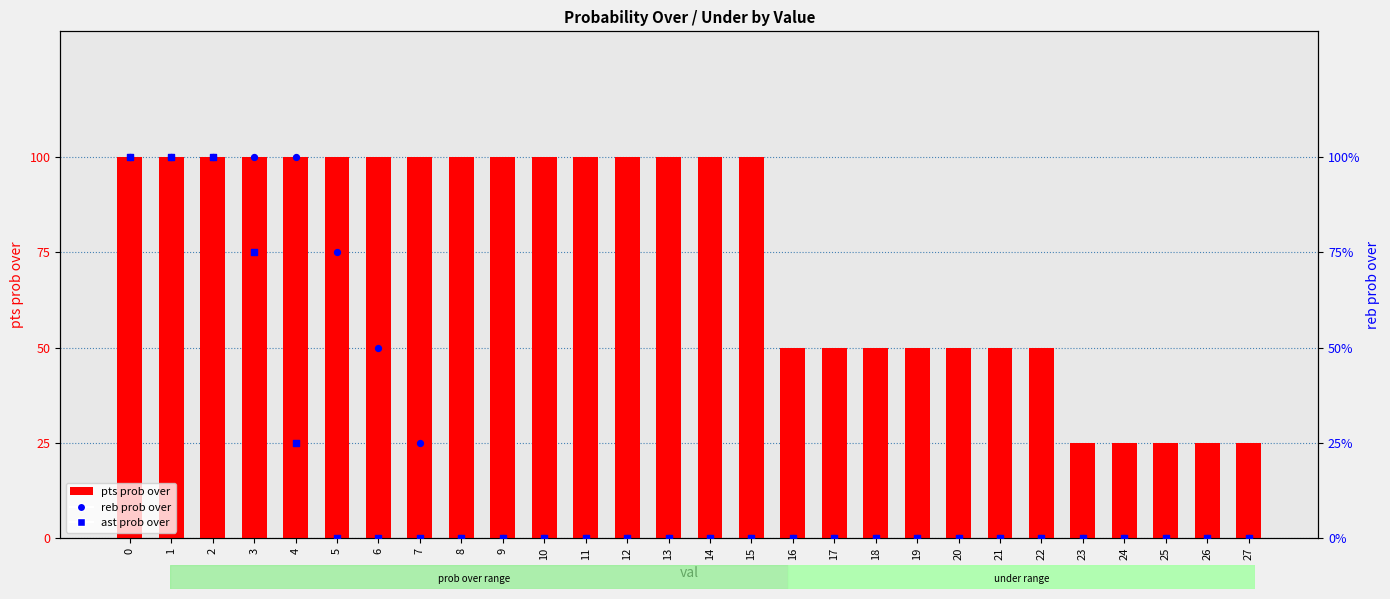

Which series has the widest spread of Y values?

reb prob over